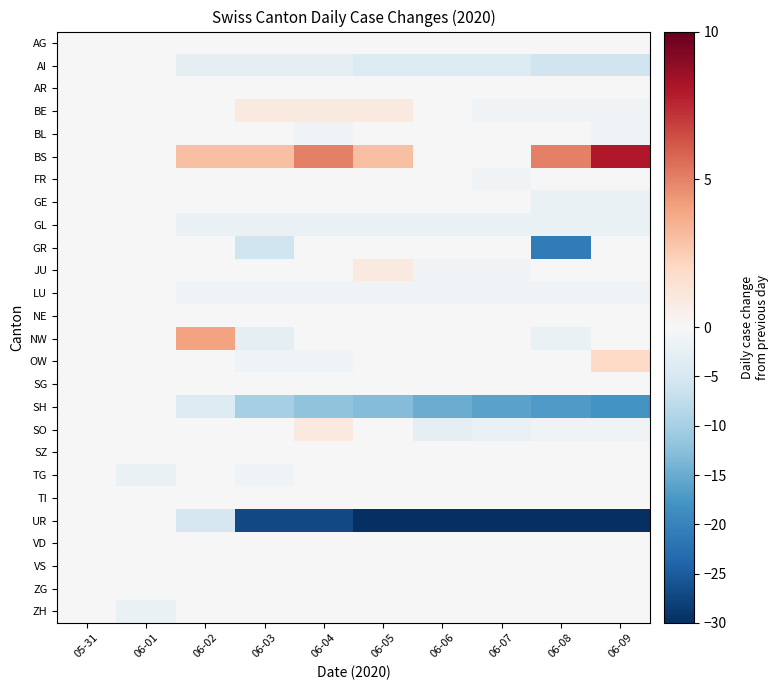

What is the difference between the highest and lowest values at 06-03?

30